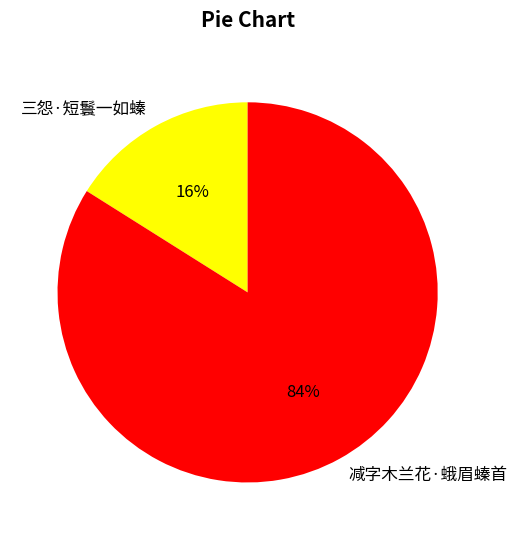

Does 三怨·短鬟一如螓 represent more than half of the total?

No